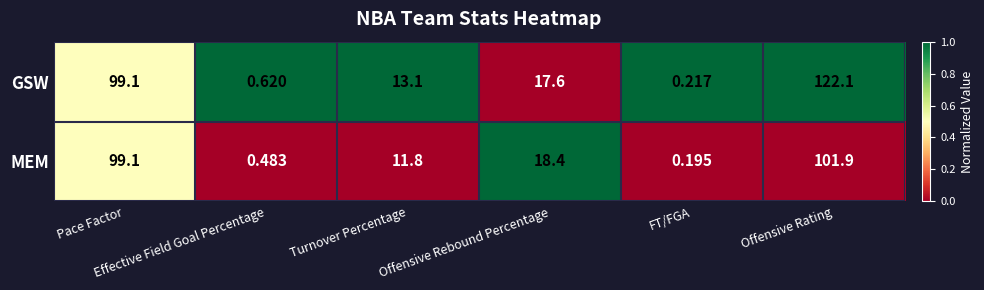

Which series has the largest range (max minus min)?

GSW